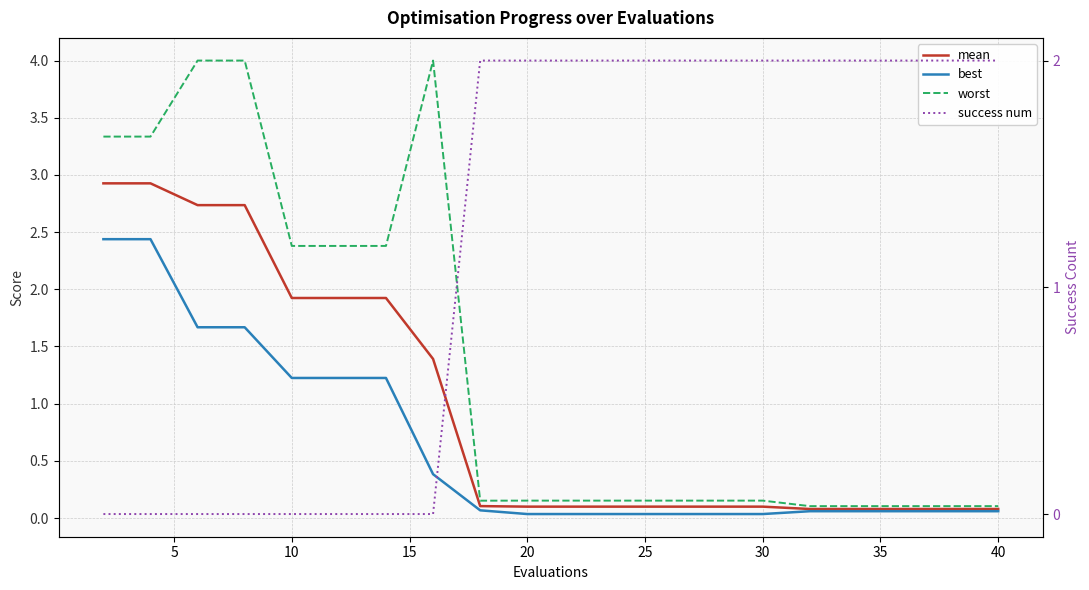

Is the value of success num at 25 greater than the value of worst at 30?

No